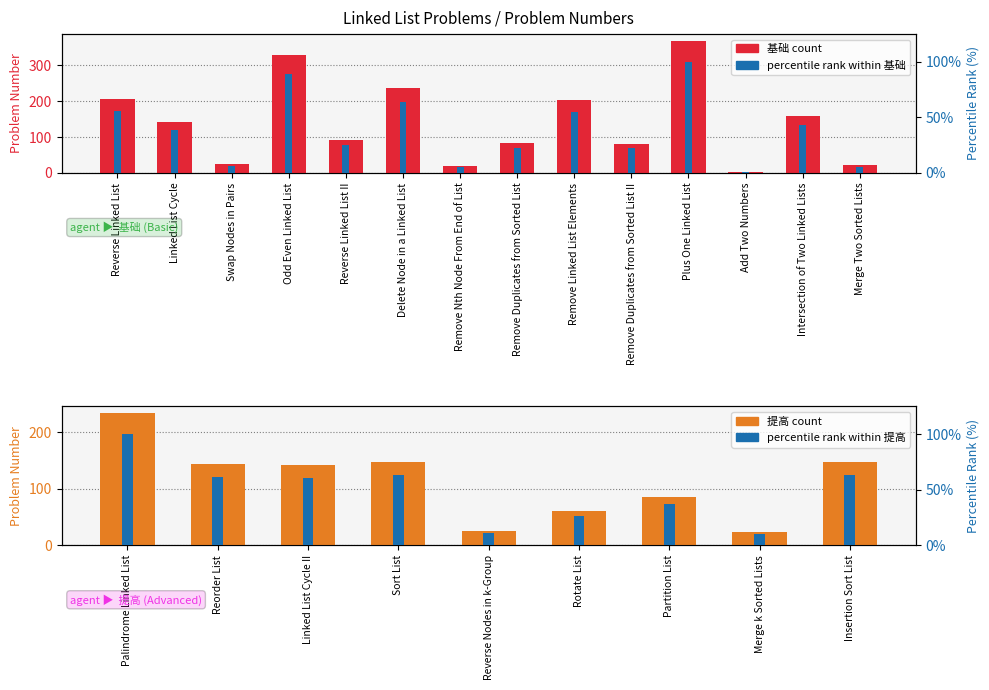

What is the average value?

140